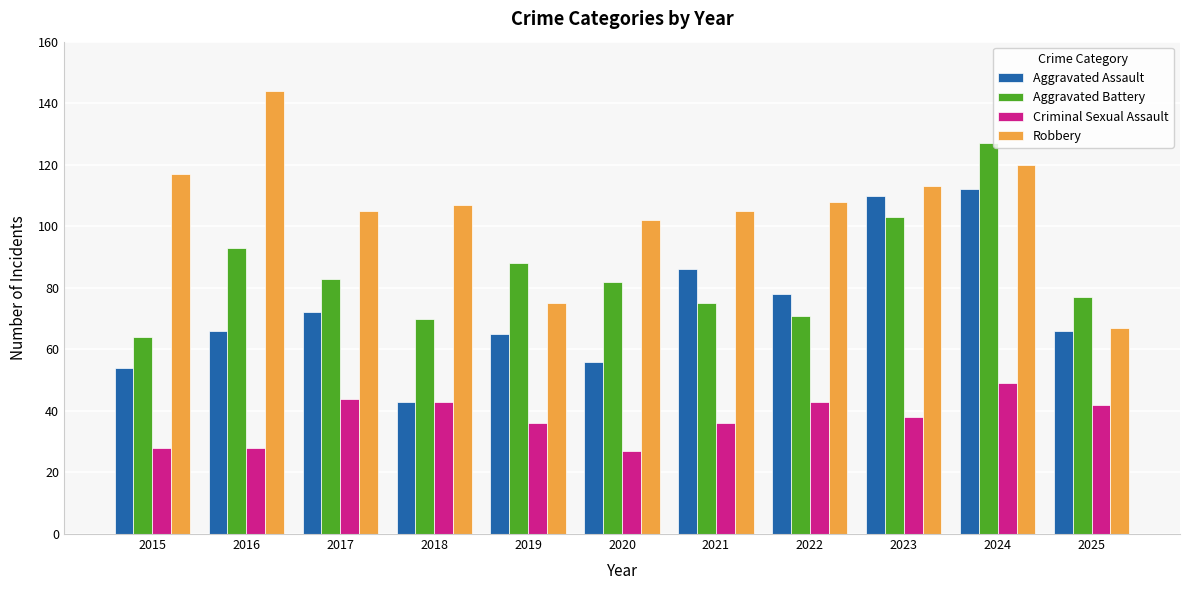

What is the difference between the maximum and minimum values in the Aggravated Assault series?

69